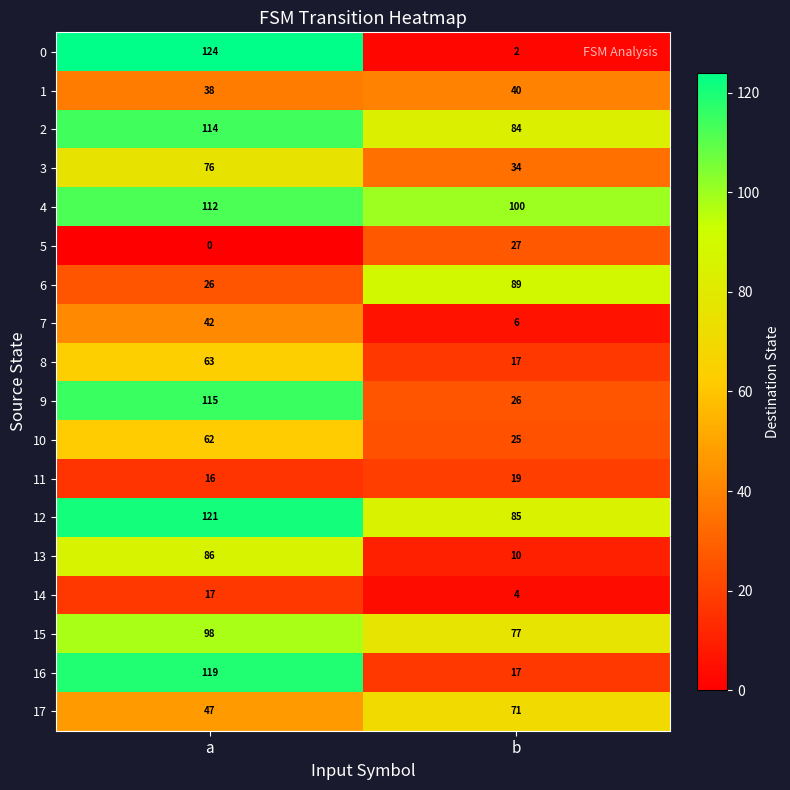

What is the total value across all series at a?

1276